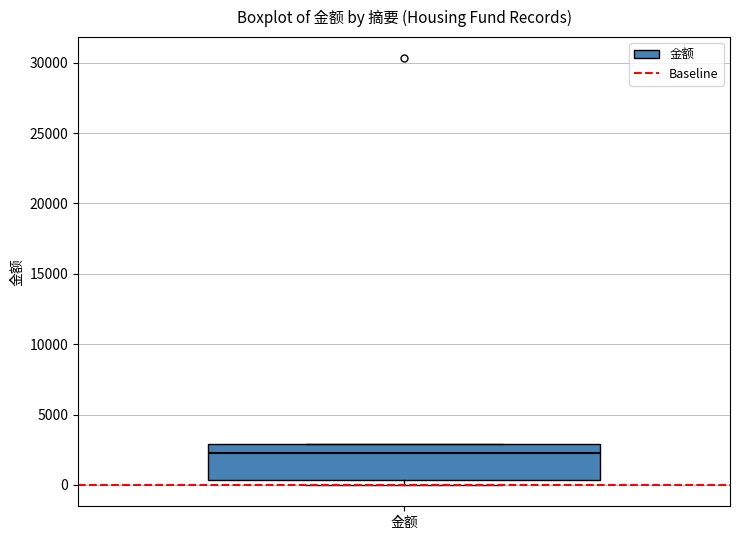

Where does the median line of the box for 金额 sit on the y-axis? The values are not printed on the chart, so give them approximately, as read against the axis.

2000